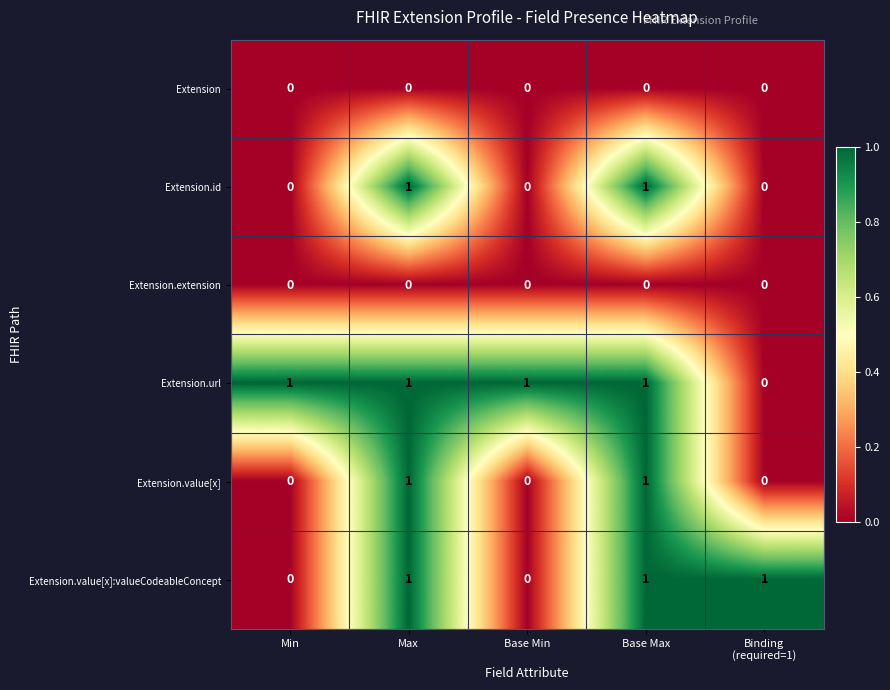

Count the Extension.value[x]:valueCodeableConcept values in the range 0 to 1.

5